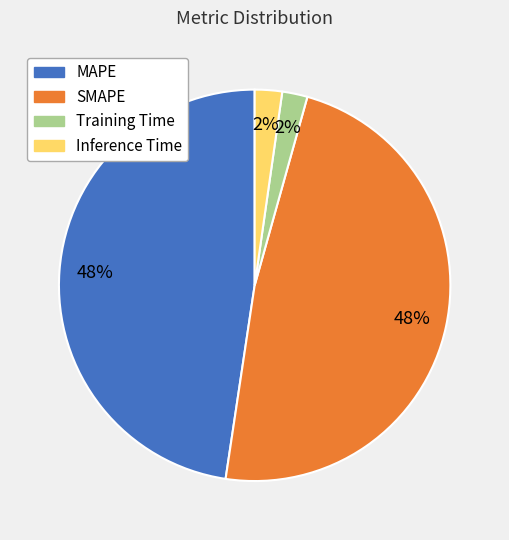

How many segments does this pie chart have?

4